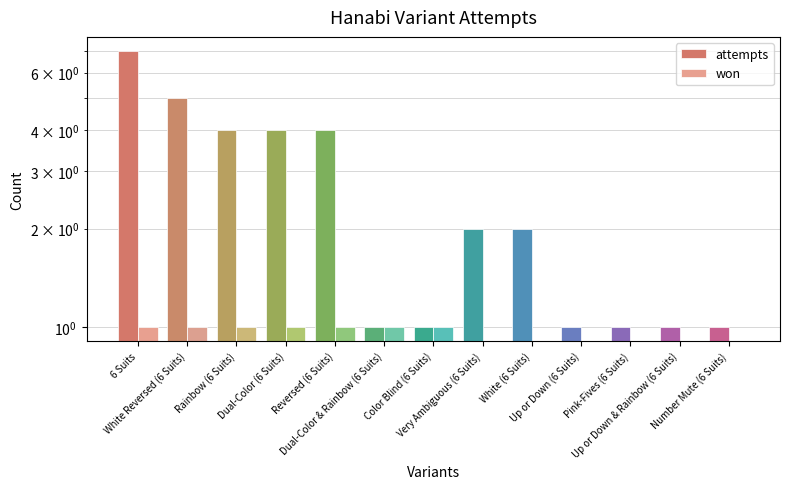

Read the attempts value at Dual-Color & Rainbow (6 Suits).

1